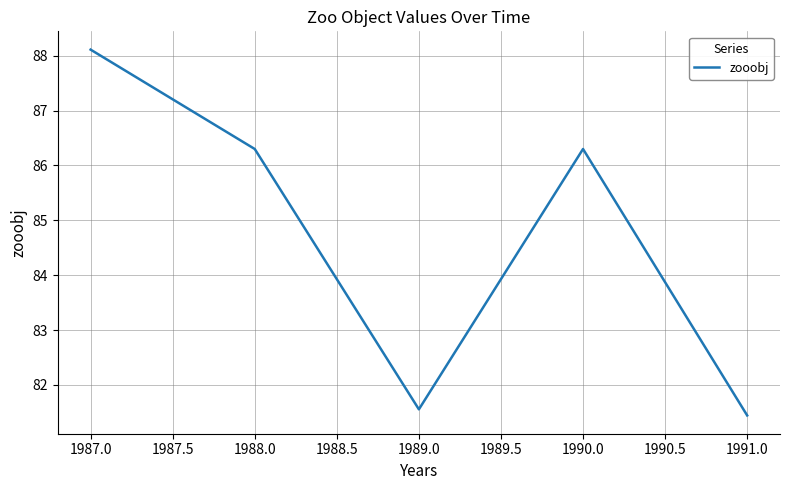

How many interior local peaks (higher than both neighbors) does the data have?

1